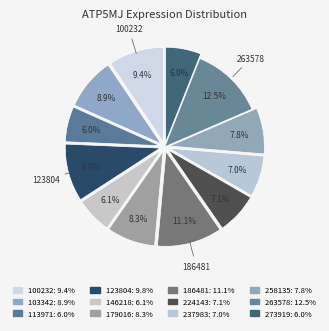

What is the smallest slice in the pie chart?

113971